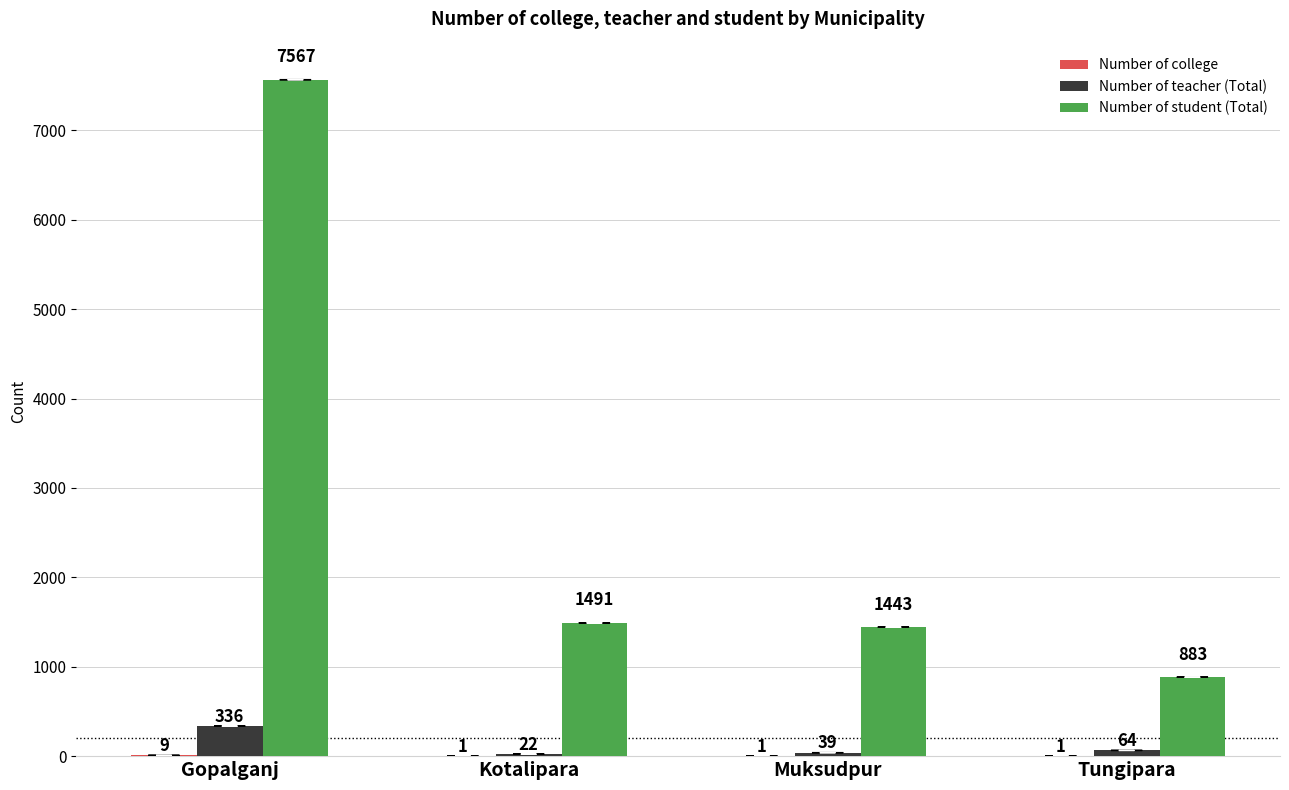

At which label does Number of teacher (Total) reach its peak?

Gopalganj